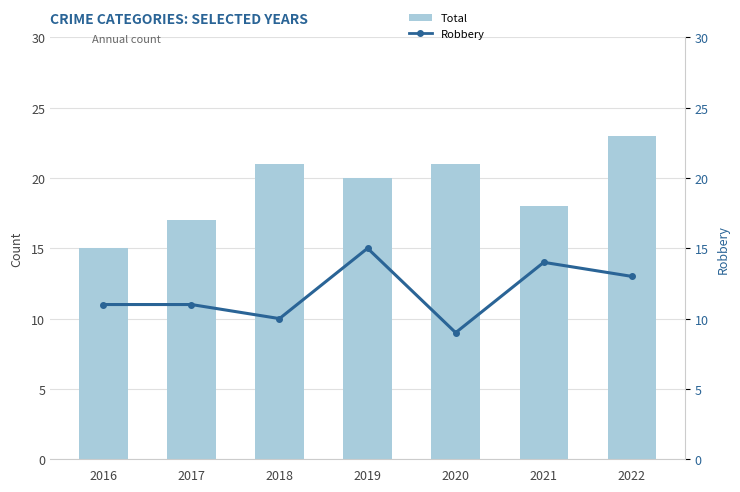

At which label does Robbery (line) reach its peak?

2019